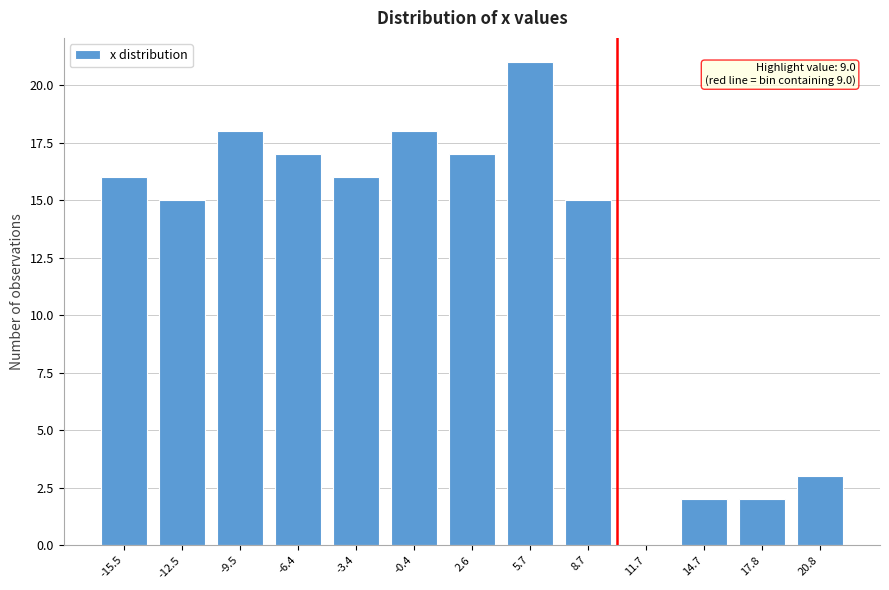

Reading right to left, transcribe all the data shown in this chart.

20.8=3	17.8=2	14.7=2	11.7=0	8.7=15	5.7=21	2.6=17	-0.4=18	-3.4=16	-6.4=17	-9.5=18	-12.5=15	-15.5=16